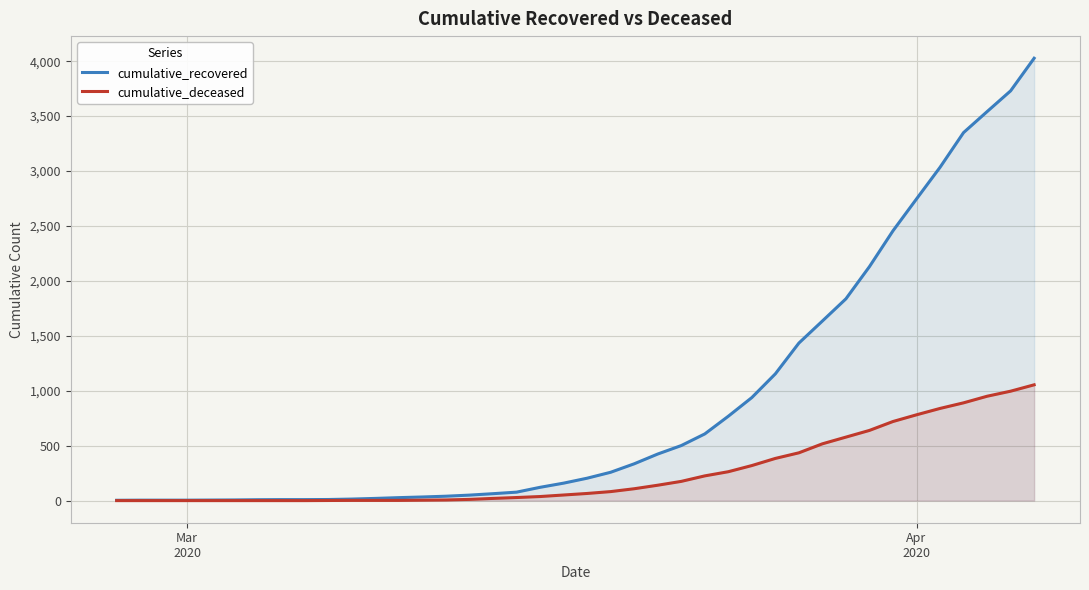

List the series in order of their peak value, lowest first.

cumulative_deceased, cumulative_recovered